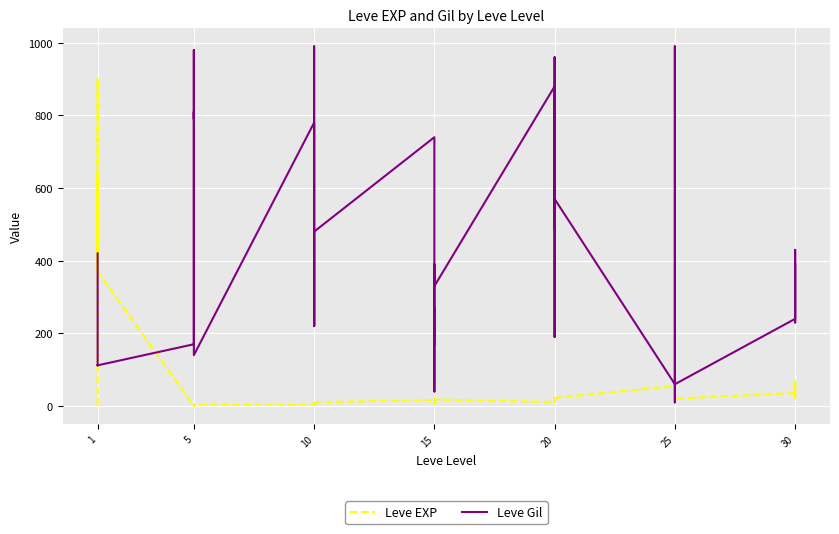

Is this an area chart (filled region under the line)?

No